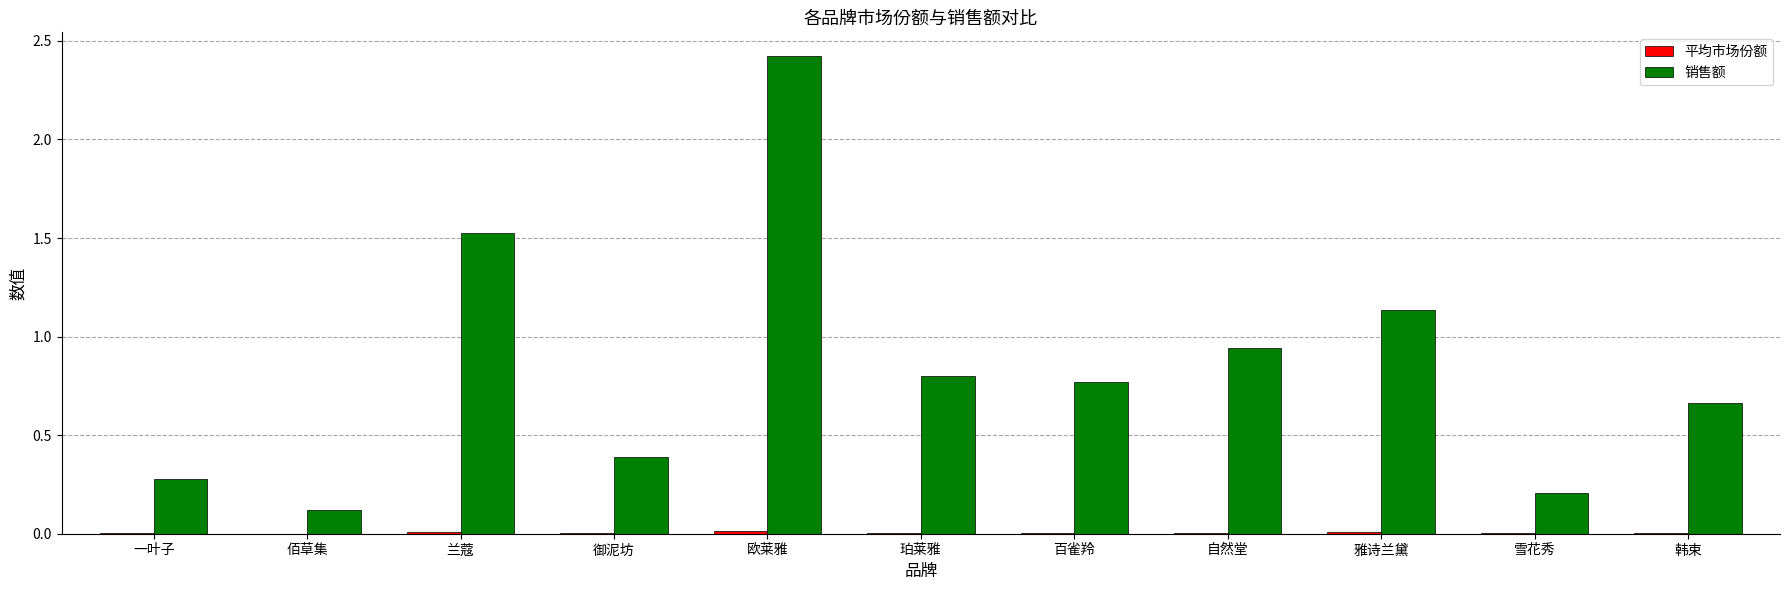

Which series has the largest total across all categories?

销售额